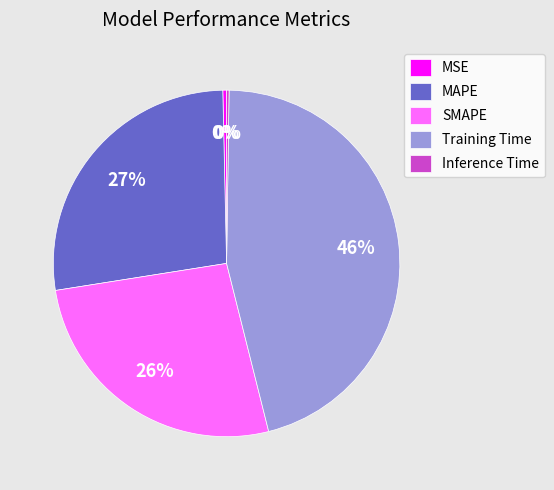

True or false: Training Time accounts for 58% of the total.

False